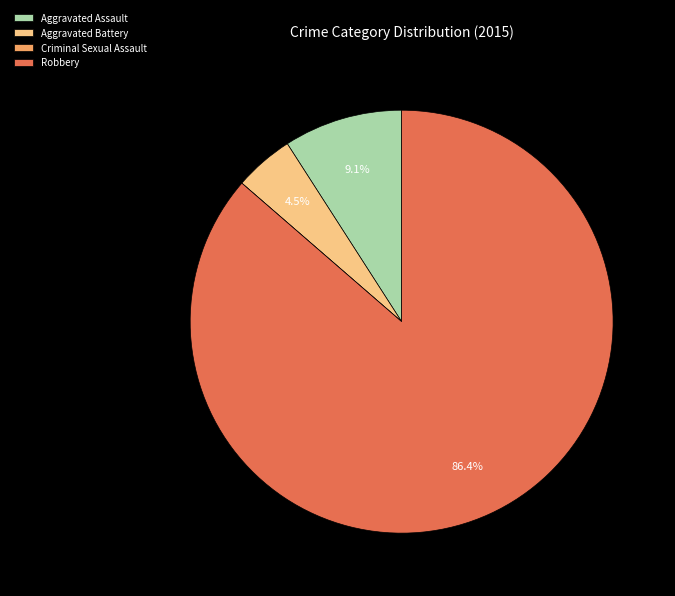

Which has a higher value, Robbery or Aggravated Assault?

Robbery